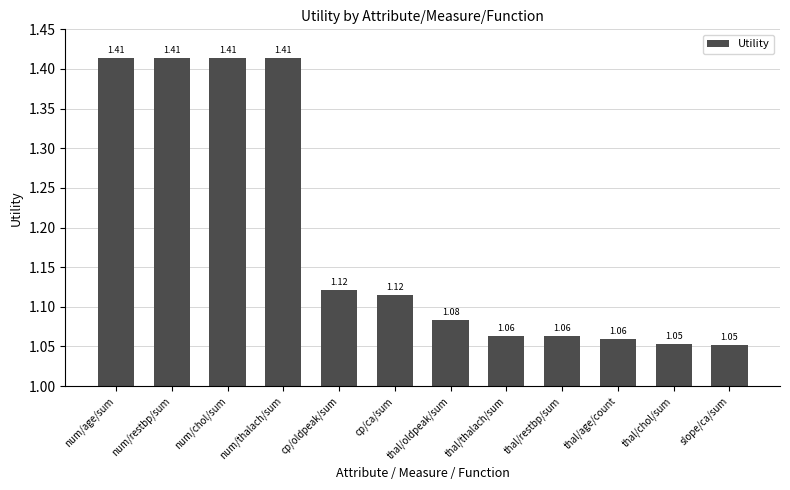

Does the chart contain any negative values?

No